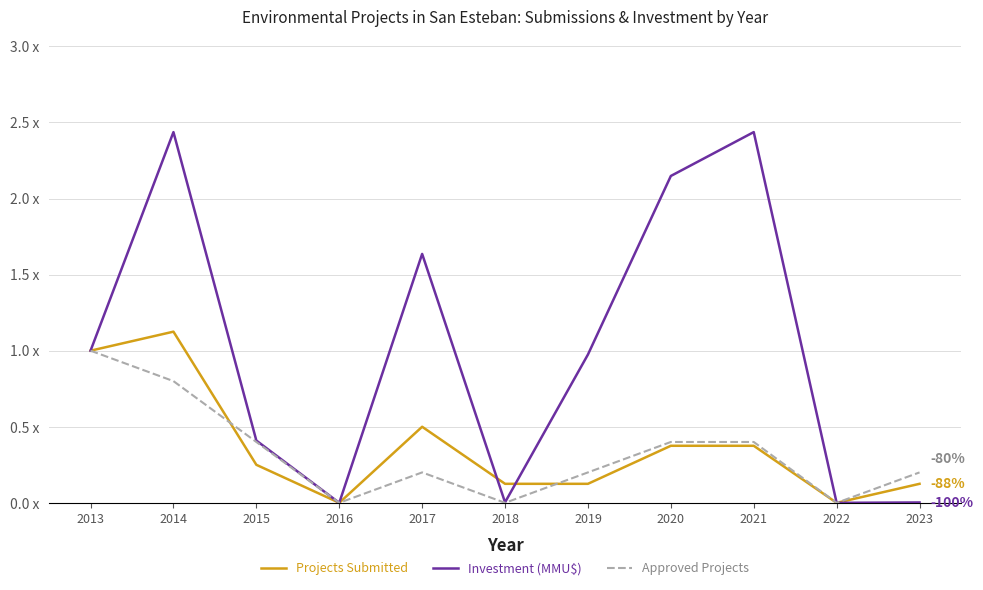

What is the value of the Investment (MMU$) point at the 7th from the left?

1.0